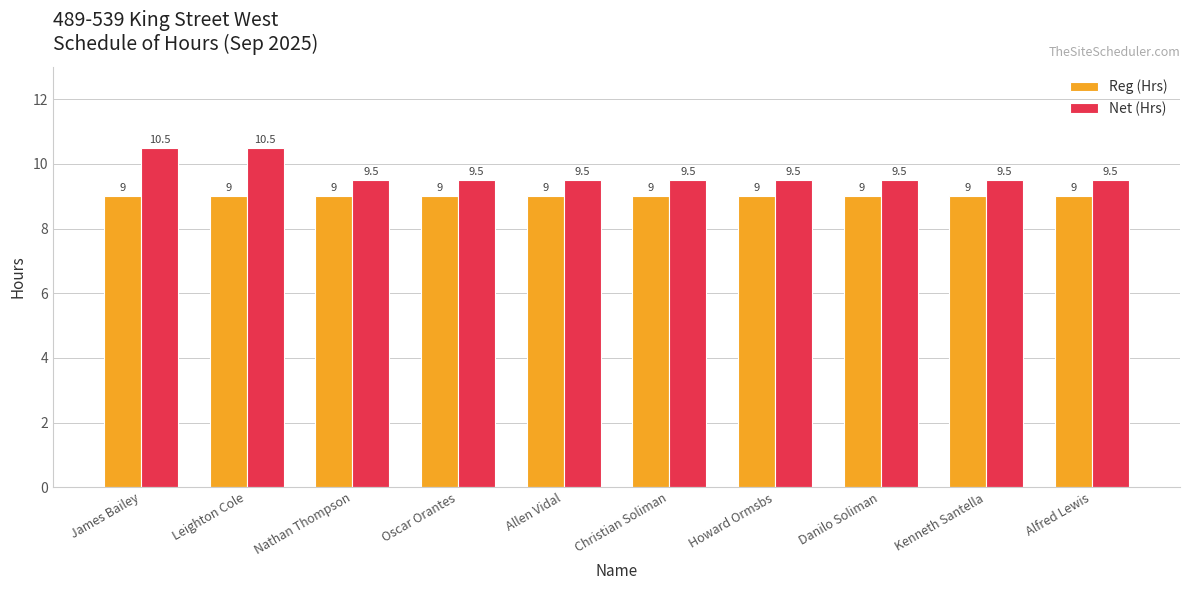

Count the number of data series in this chart.

2